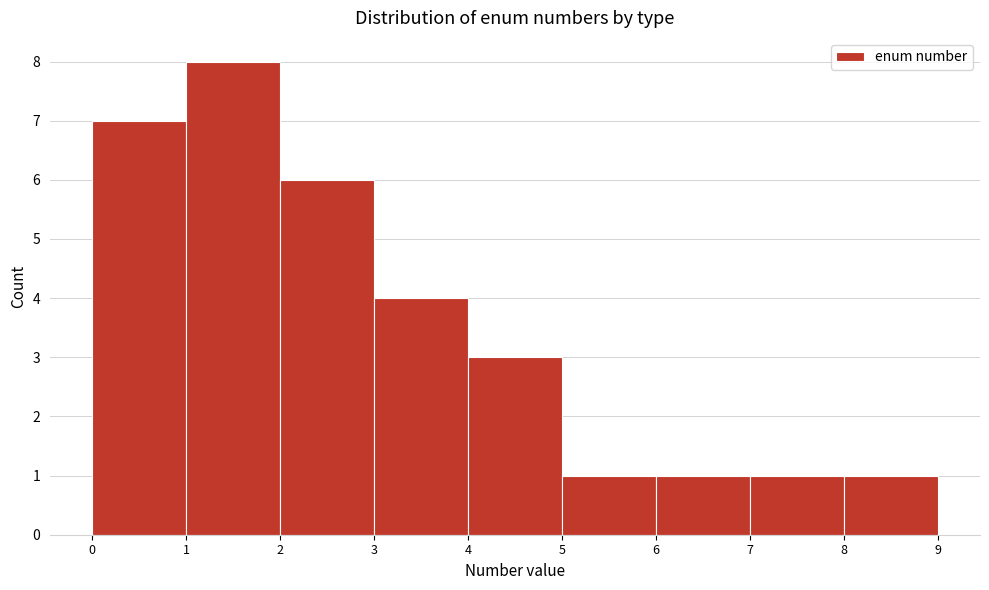

Reading left to right, transcribe this chart: for each bar, give the range it covers on the x-axis and its height. The values are not printed on the chart, so give them approximately, as read against the axis.

0 to 1: 7
1 to 2: 8
2 to 3: 6
3 to 4: 4
4 to 5: 3
5 to 6: 1
6 to 7: 1
7 to 8: 1
8 to 9: 1